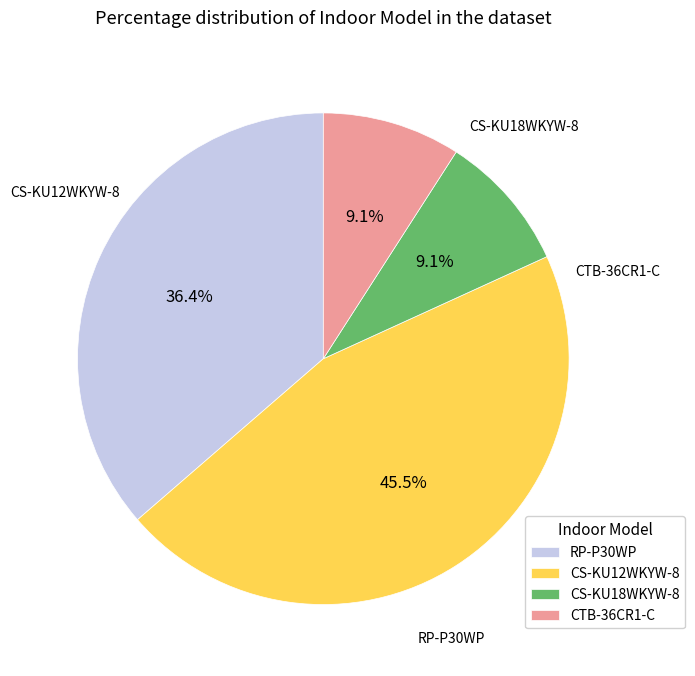

What is the largest slice in the pie chart?

CS-KU12WKYW-8